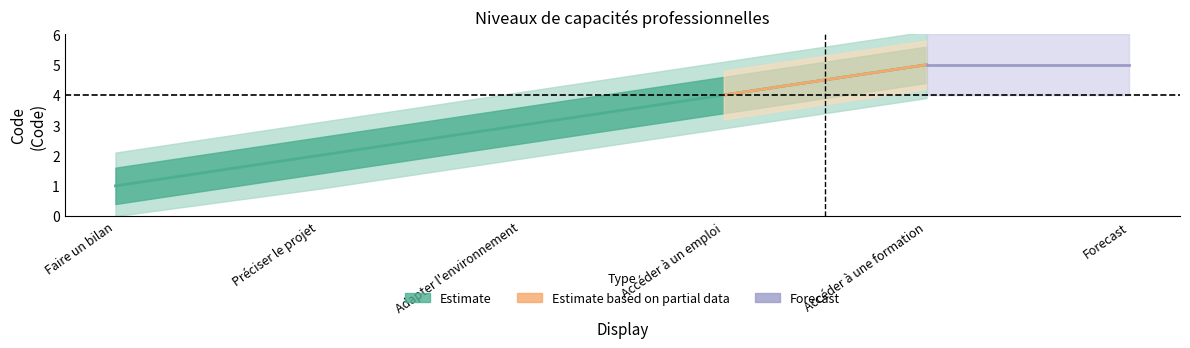

What position from the left is Adapter l'environnement?

3